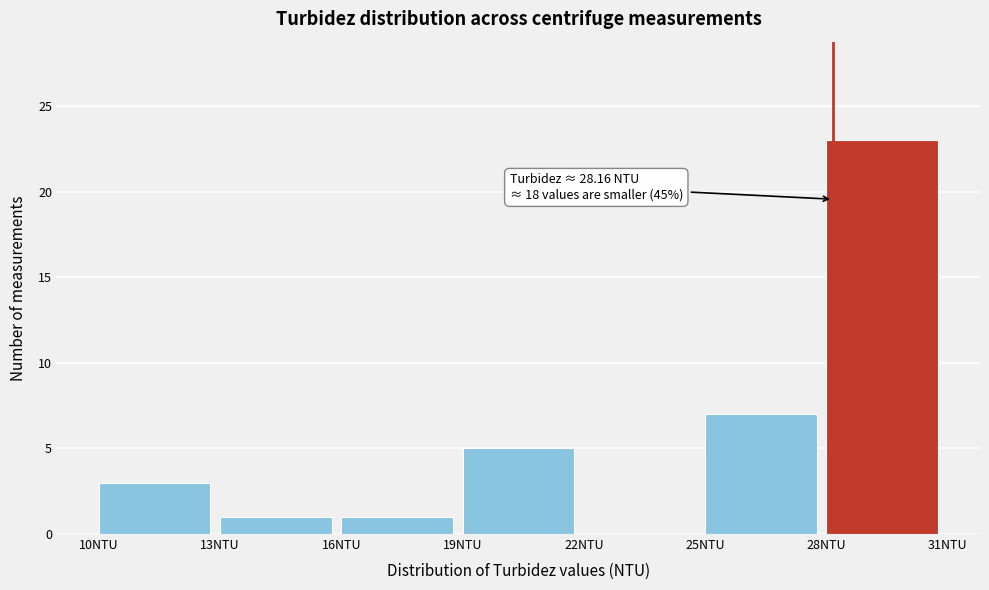

Over which range of the x-axis is the bar tallest?

28 to 31